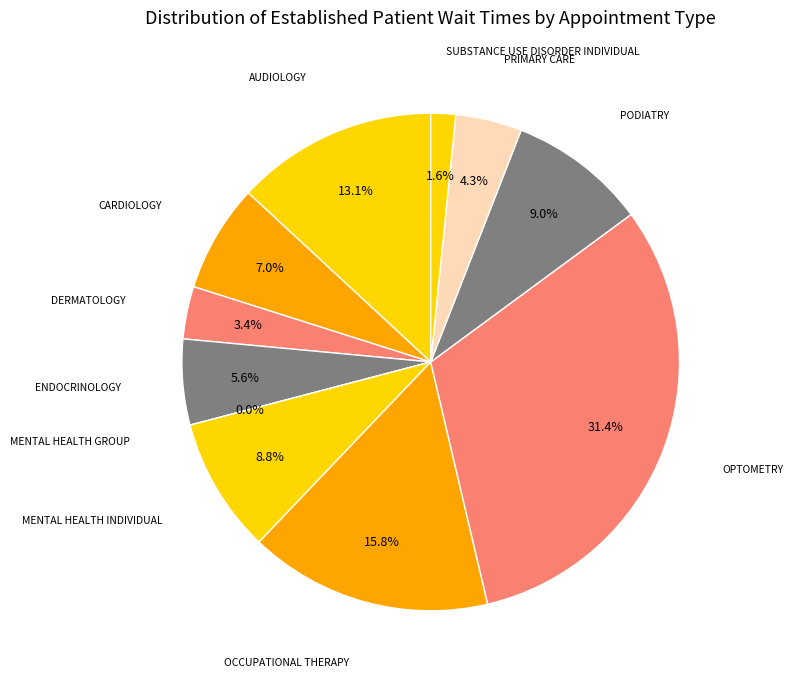

How many slices are in this pie chart?

11